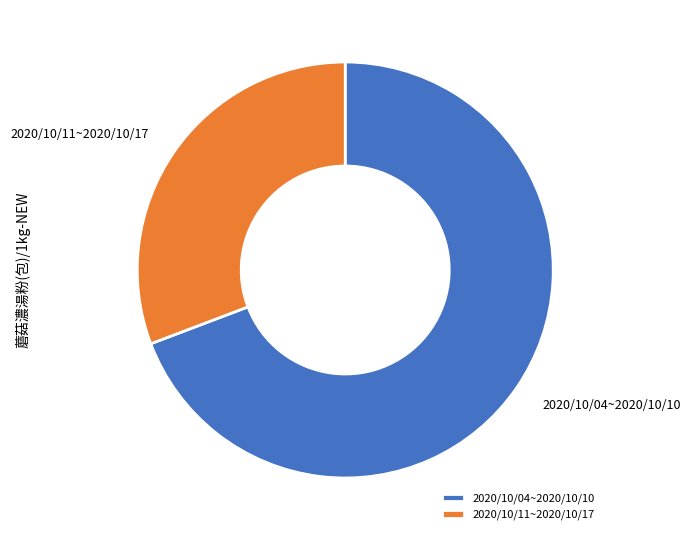

True or false: 2020/10/11~2020/10/17 accounts for 31% of the total.

True